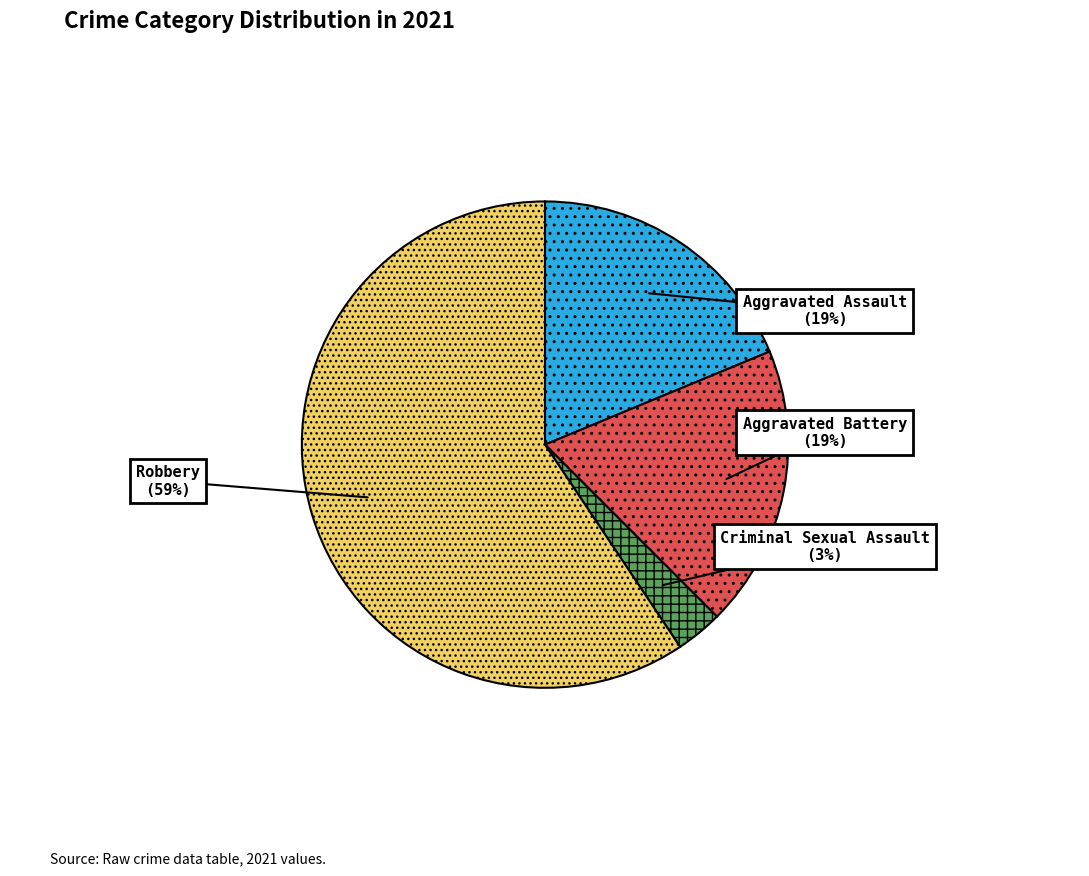

Which category accounts for the majority?

Robbery